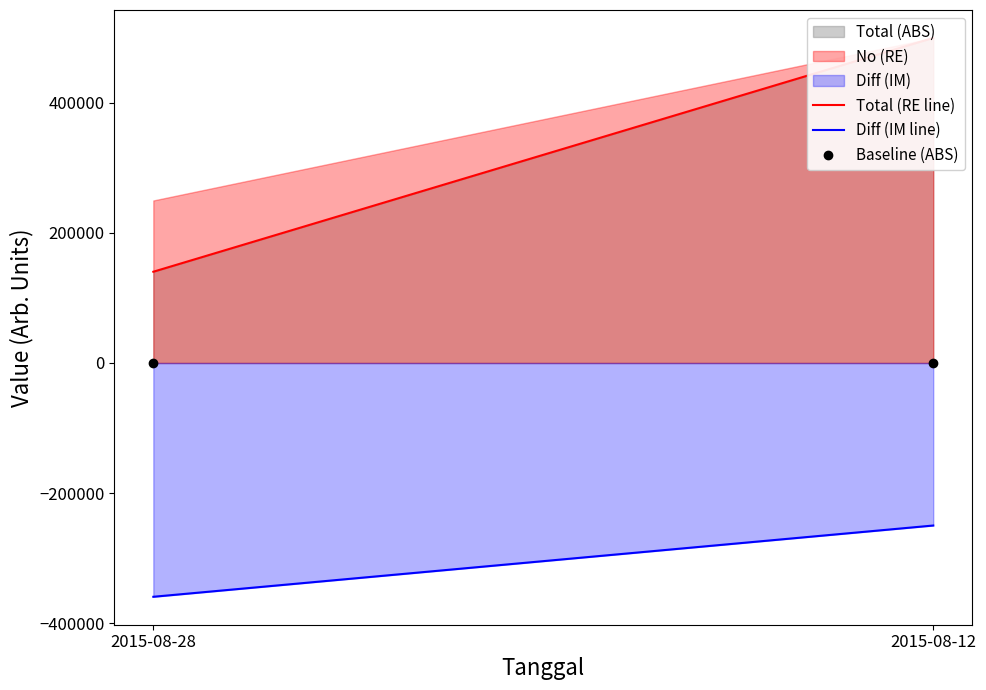

What is the difference between the maximum and minimum values in the Total (RE line) series?

359616.3